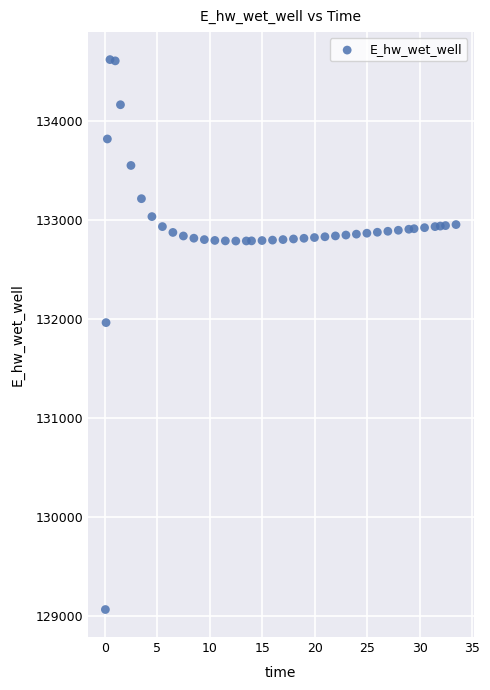

What Y value in the scatter plot is closest to 131843?

131964.5